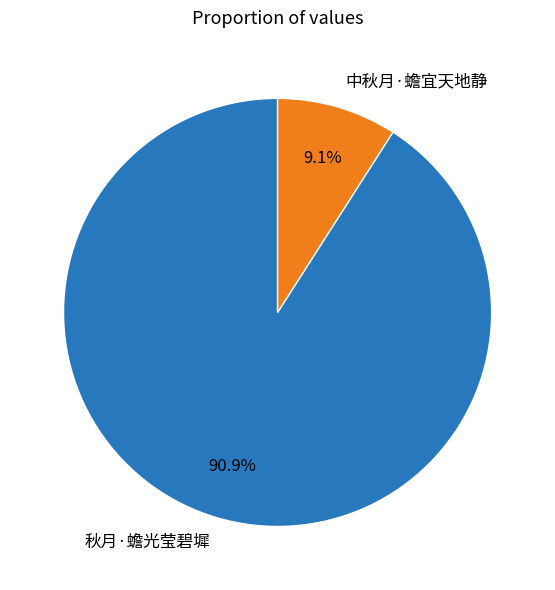

Approximately how many times larger is the value at 秋月·蟾光莹碧墀 compared to 中秋月·蟾宜天地静?

10.0